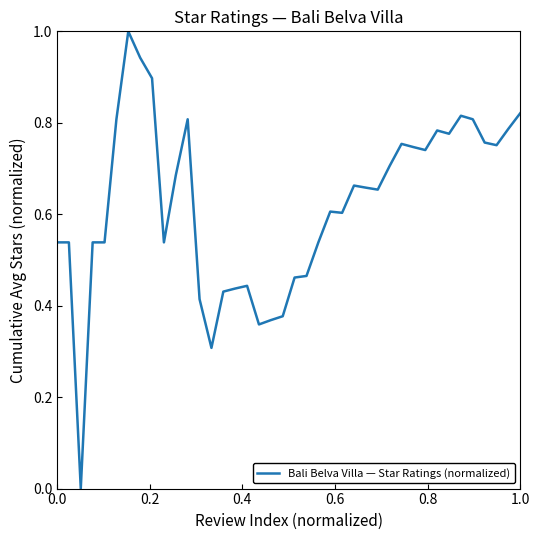

What is the difference between the maximum and minimum values?

1.0